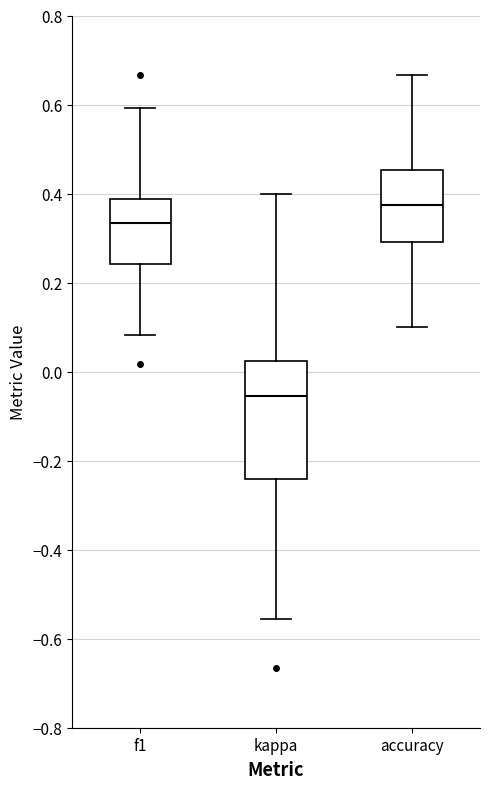

Comparing the boxes themselves (not the whiskers), which one is the tallest?

kappa